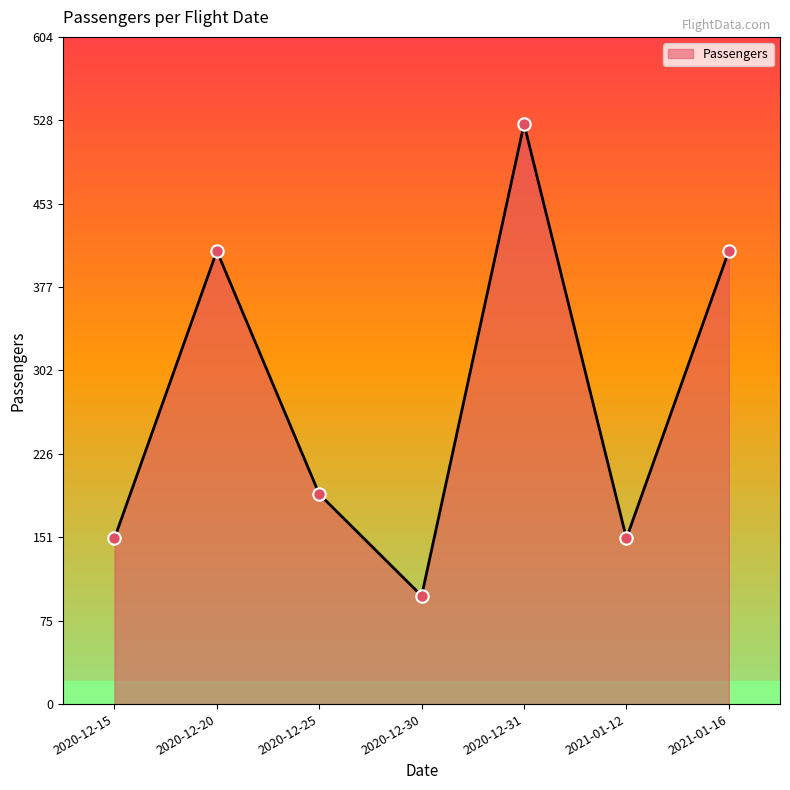

What is the change in value from 2020-12-31 to 2021-01-12?

-375